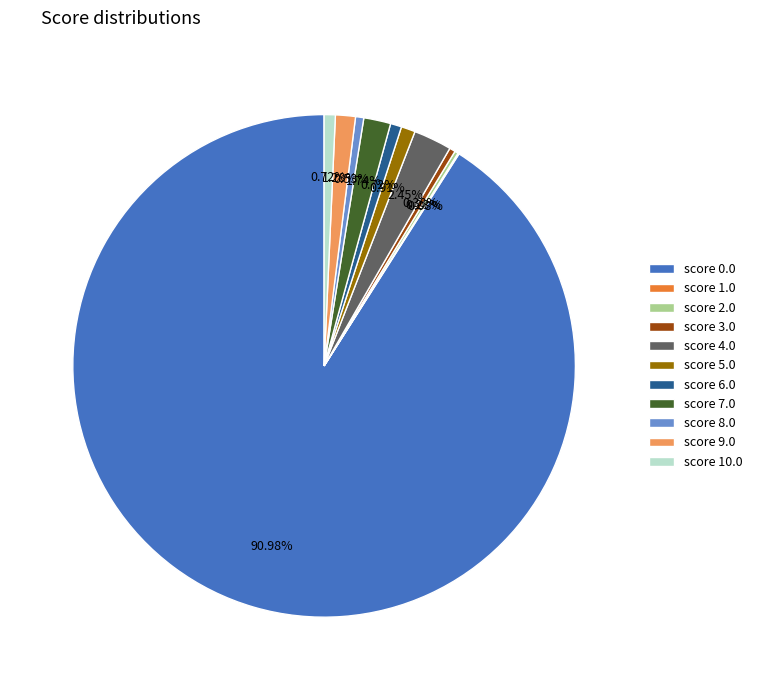

Which has a higher value, score 8.0 or score 0.0?

score 0.0